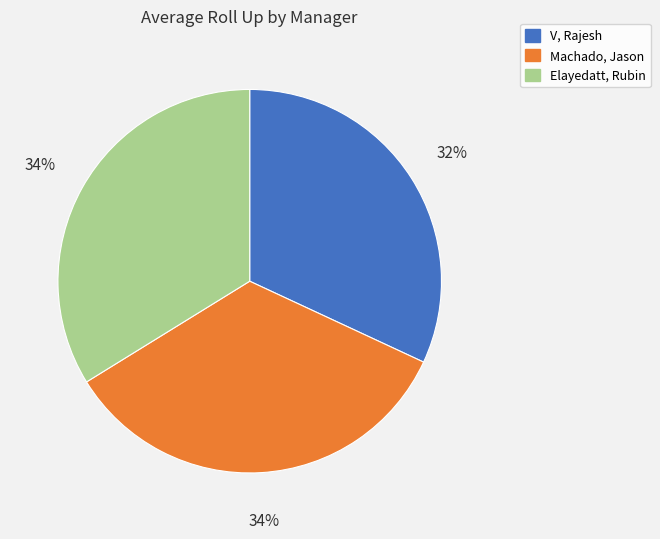

To the nearest percent, what is the average slice percentage?

33%